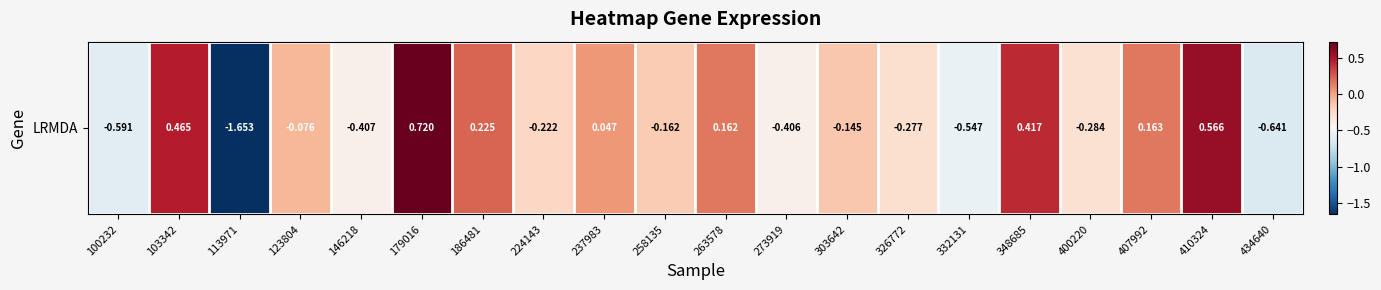

Reading left to right, transcribe all the data shown in this chart.

100232=-0.6	103342=0.5	113971=-1.7	123804=-0.1	146218=-0.4	179016=0.7	186481=0.2	224143=-0.2	237983=0.0	258135=-0.2	263578=0.2	273919=-0.4	303642=-0.1	326772=-0.3	332131=-0.5	348685=0.4	400220=-0.3	407992=0.2	410324=0.6	434640=-0.6